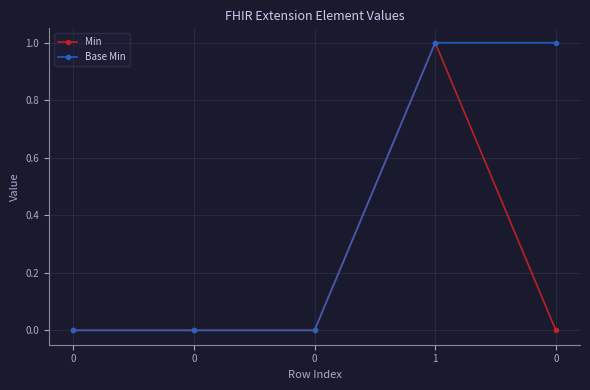

Reading left to right, what are all the values shown in this chart?

Min: 0	0	0	1	0
Base Min: 0	0	0	1	1